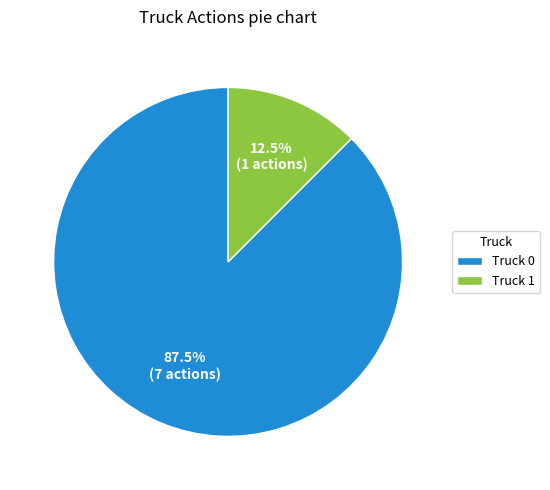

Rank the categories by value from lowest to highest.

Truck 1, Truck 0